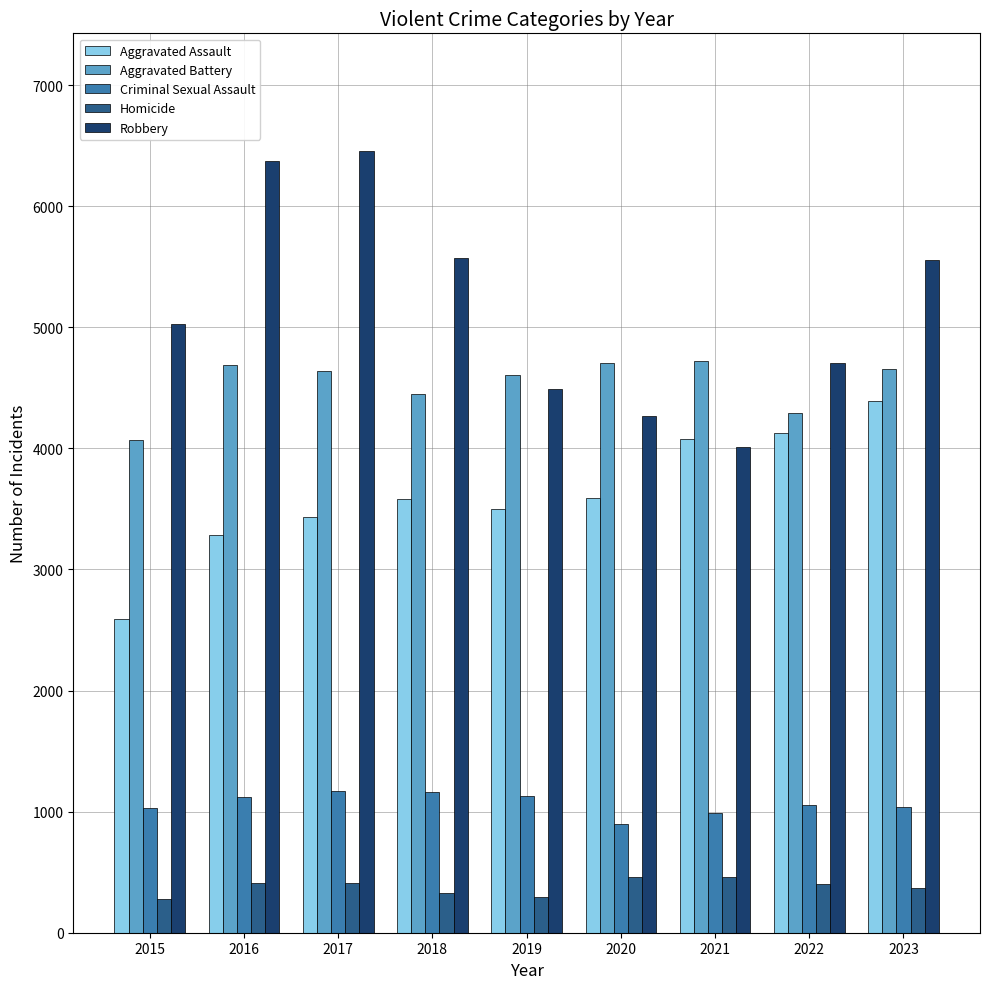

At how many categories does at least one series exceed 6266?

2